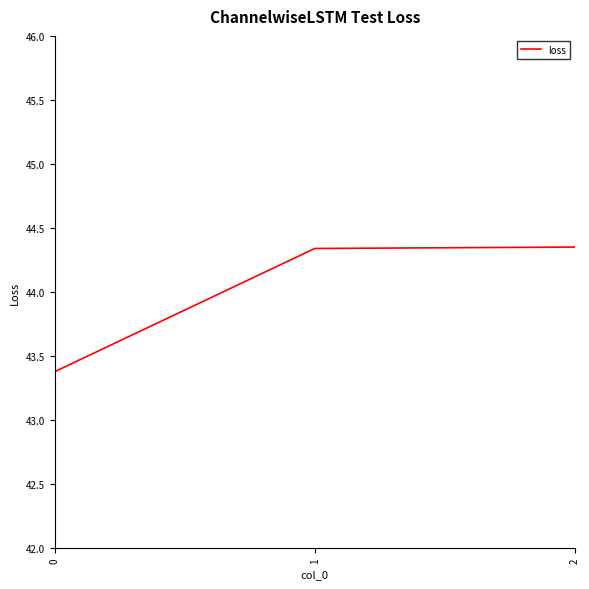

What is the sum of all values?

132.1